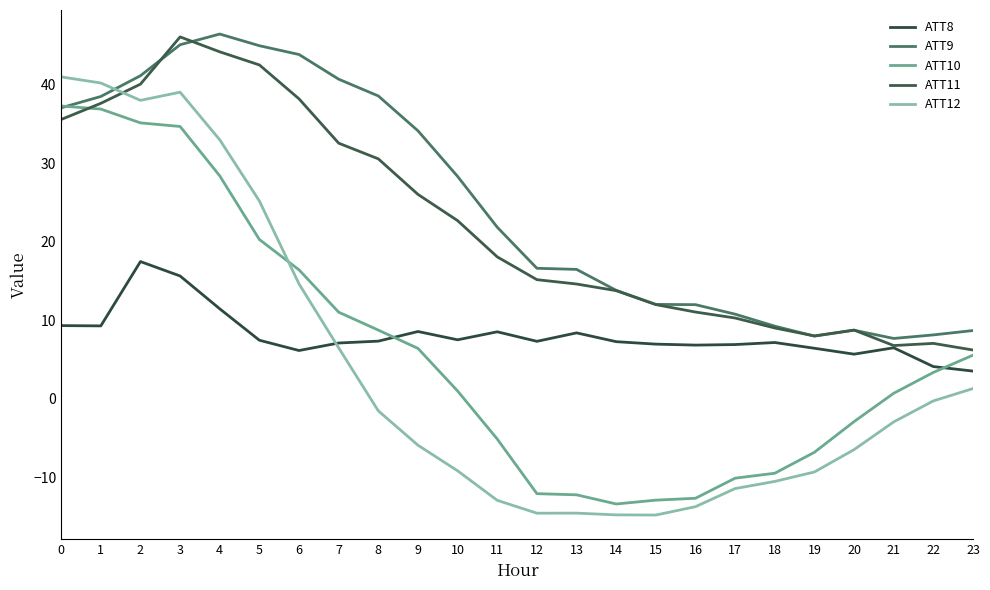

At which category does ATT11 reach its first local valley?

19